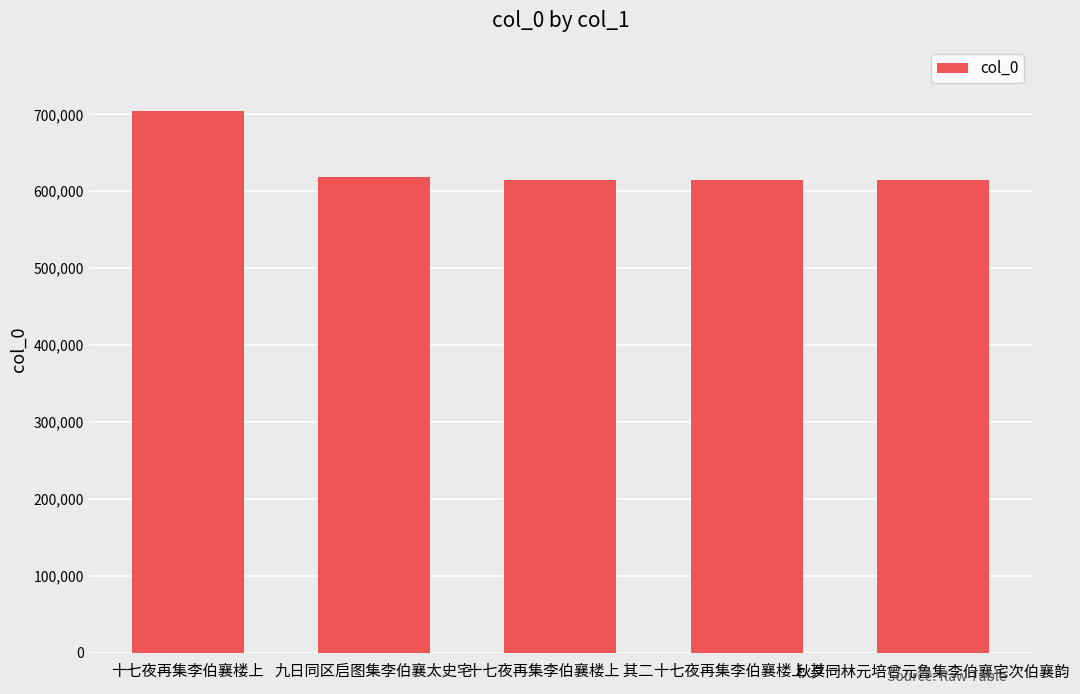

True or false: the data shows 614704 at 十七夜再集李伯襄楼上 其二.

True